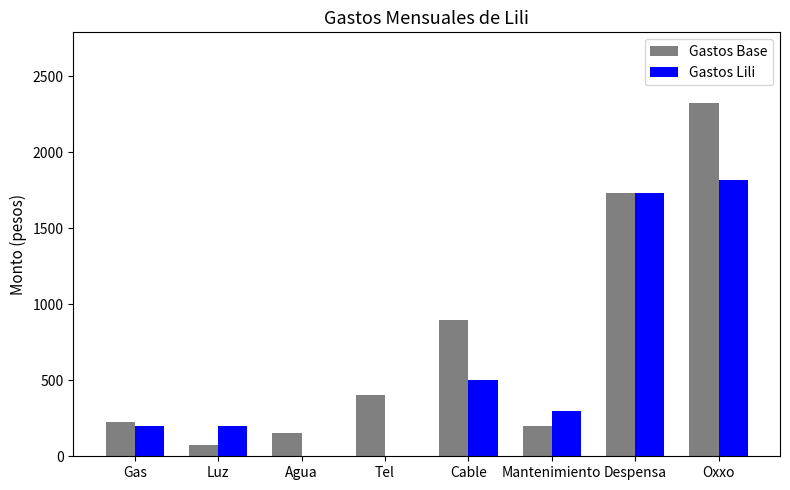

How many groups of bars are there?

8